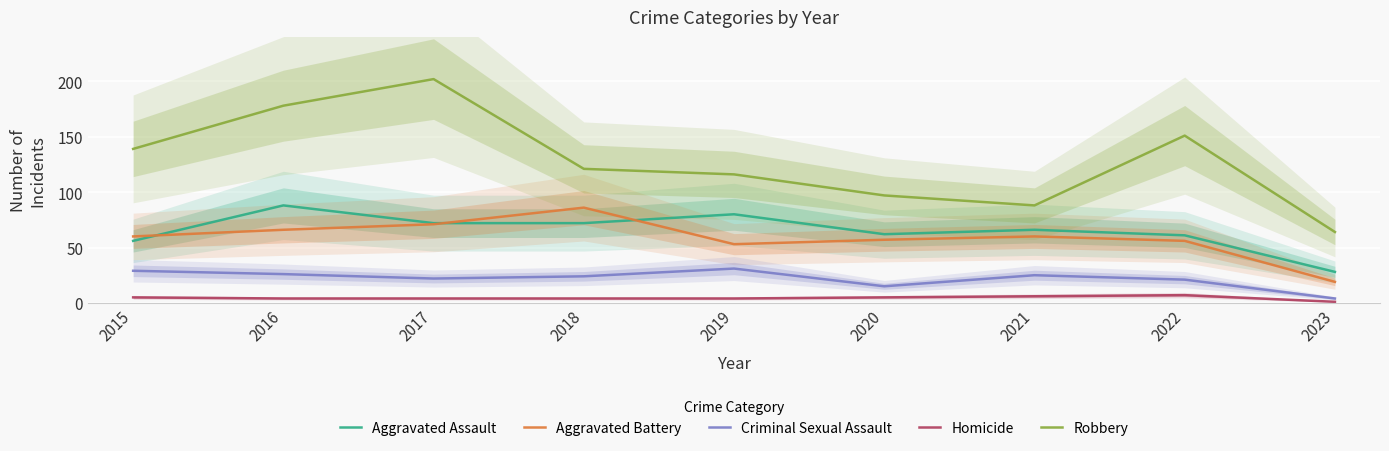

True or false: Criminal Sexual Assault and Aggravated Battery cross at least once.

False